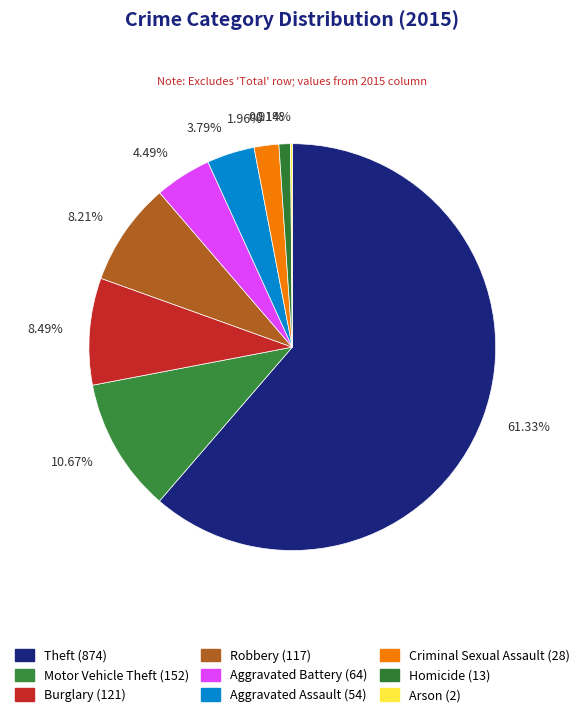

What is the ratio of the value at Motor Vehicle Theft to the value at Aggravated Battery?

2.4